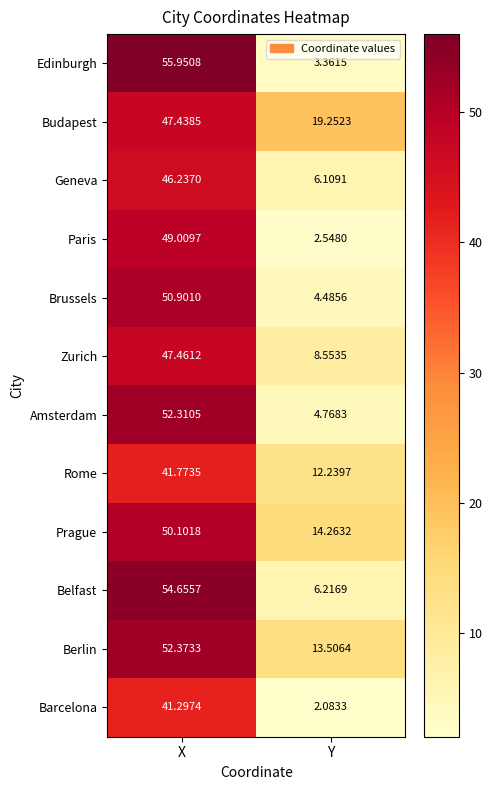

Between X and Y, which series saw the biggest shift?

Edinburgh